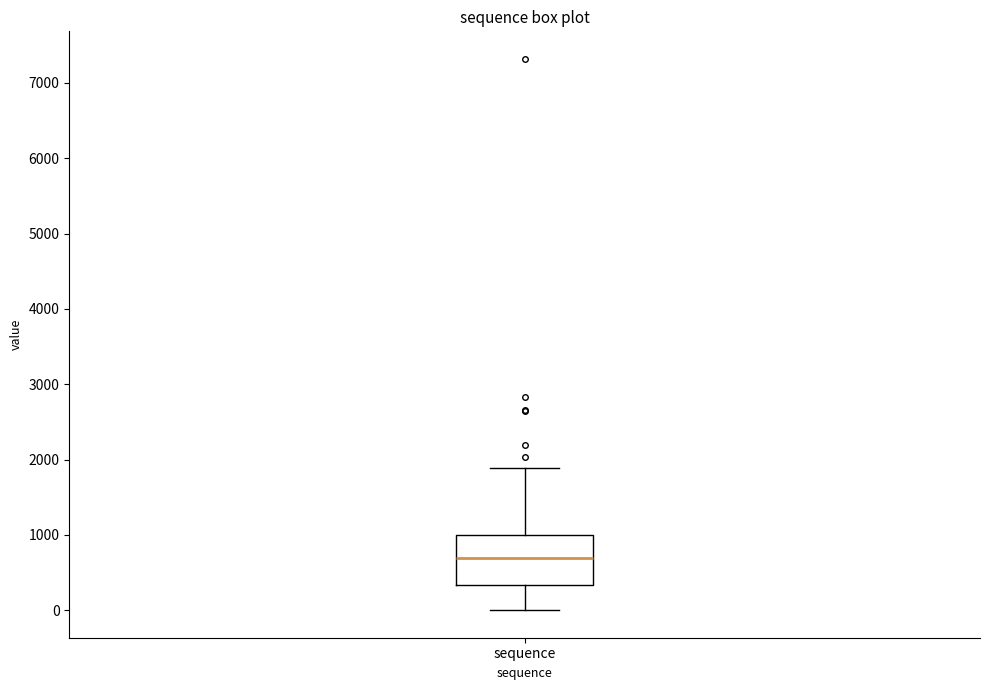

Transcribe this box plot: give where the median line is, the range the box spans, and where the two whiskers end, as read against the y-axis. The values are not printed on the chart, so give them approximately, as read against the axis.

median 700, box 300 to 1000, whiskers 0 to 1900